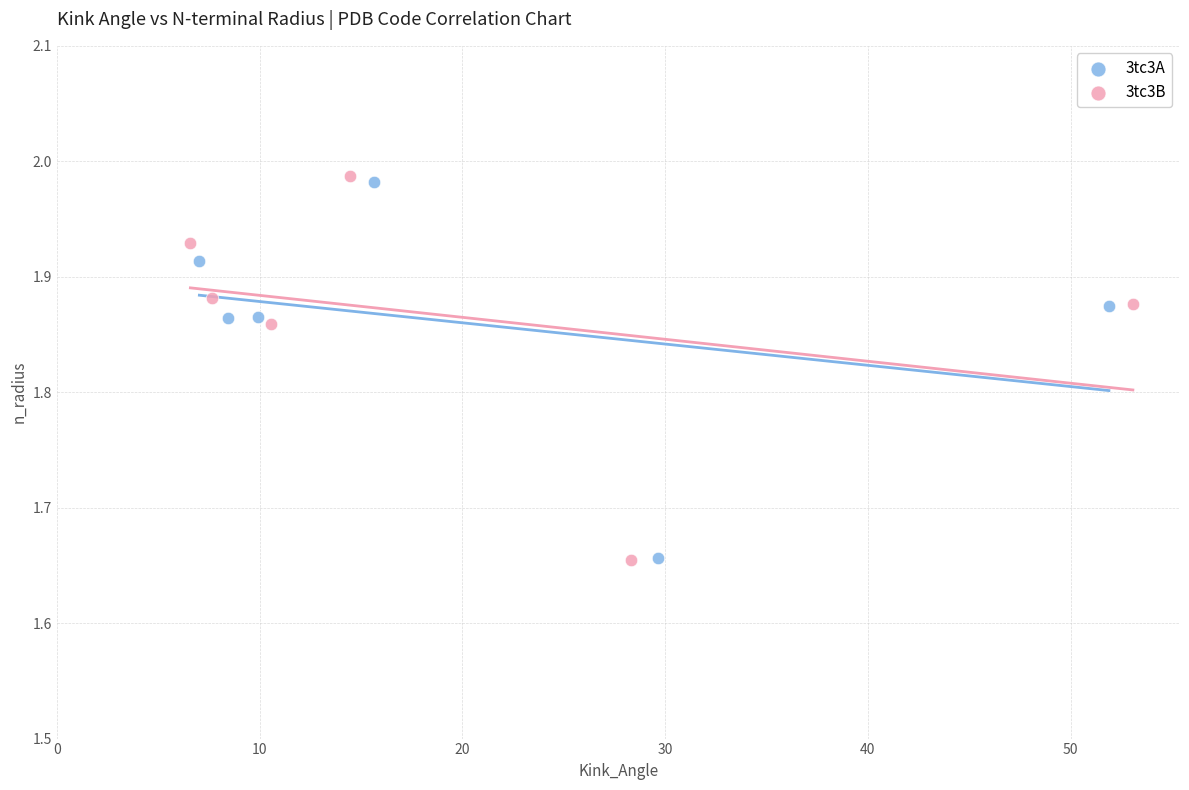

Which series has the largest Y range (max minus min)?

3tc3B